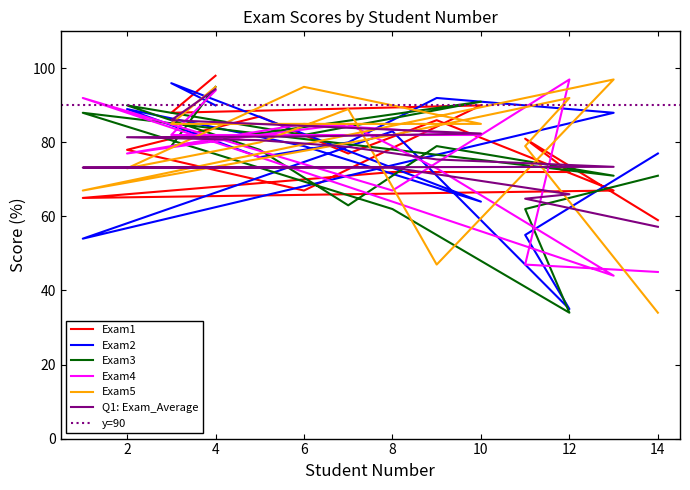

Does the chart display data point markers on the line(s)?

No